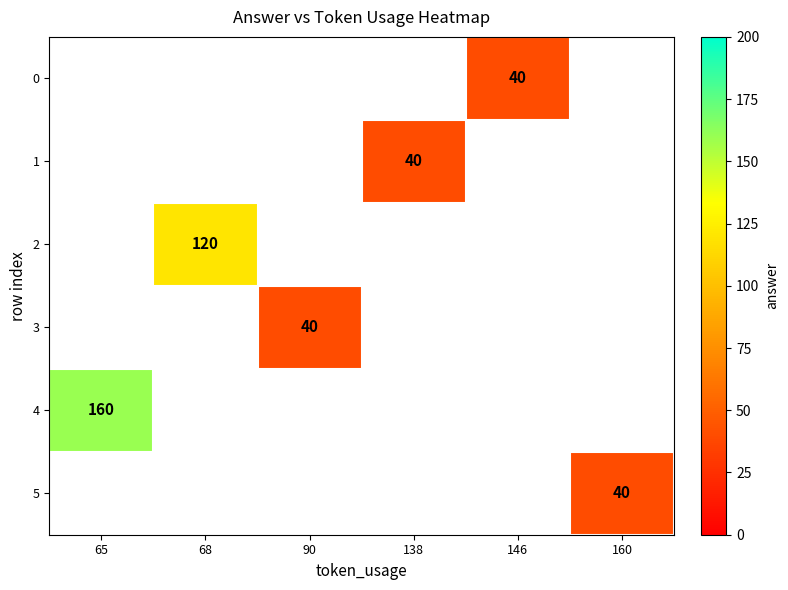

Between 138 and 160, which is larger?

160